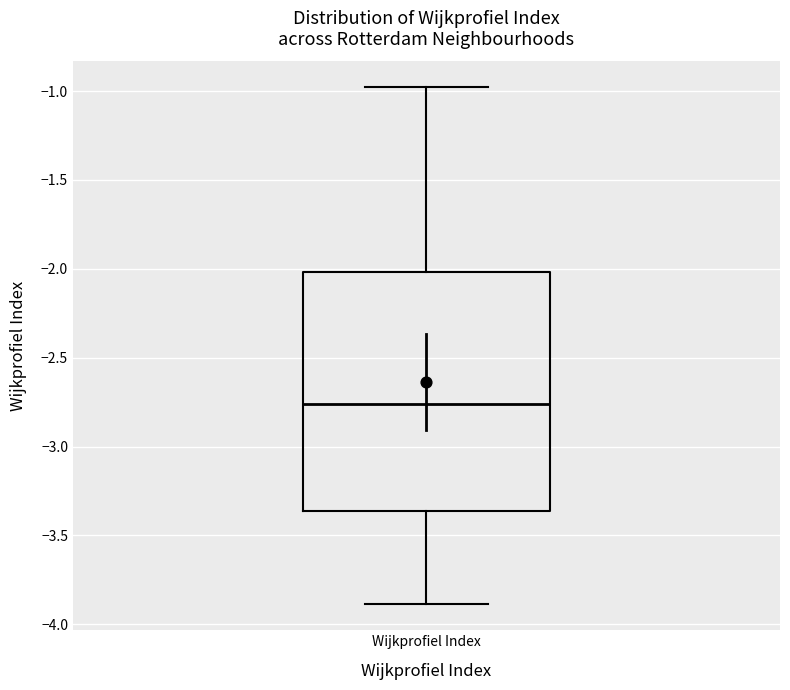

Transcribe this box plot: give where the median line is, the range the box spans, and where the two whiskers end, as read against the y-axis. The values are not printed on the chart, so give them approximately, as read against the axis.

median -2.75, box -3.35 to -2.00, whiskers -3.90 to -1.00